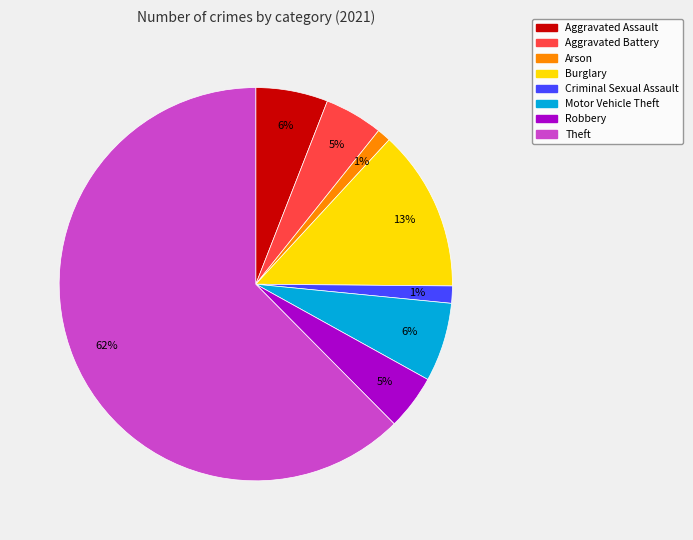

Is it true that Theft is 77% of the pie?

False